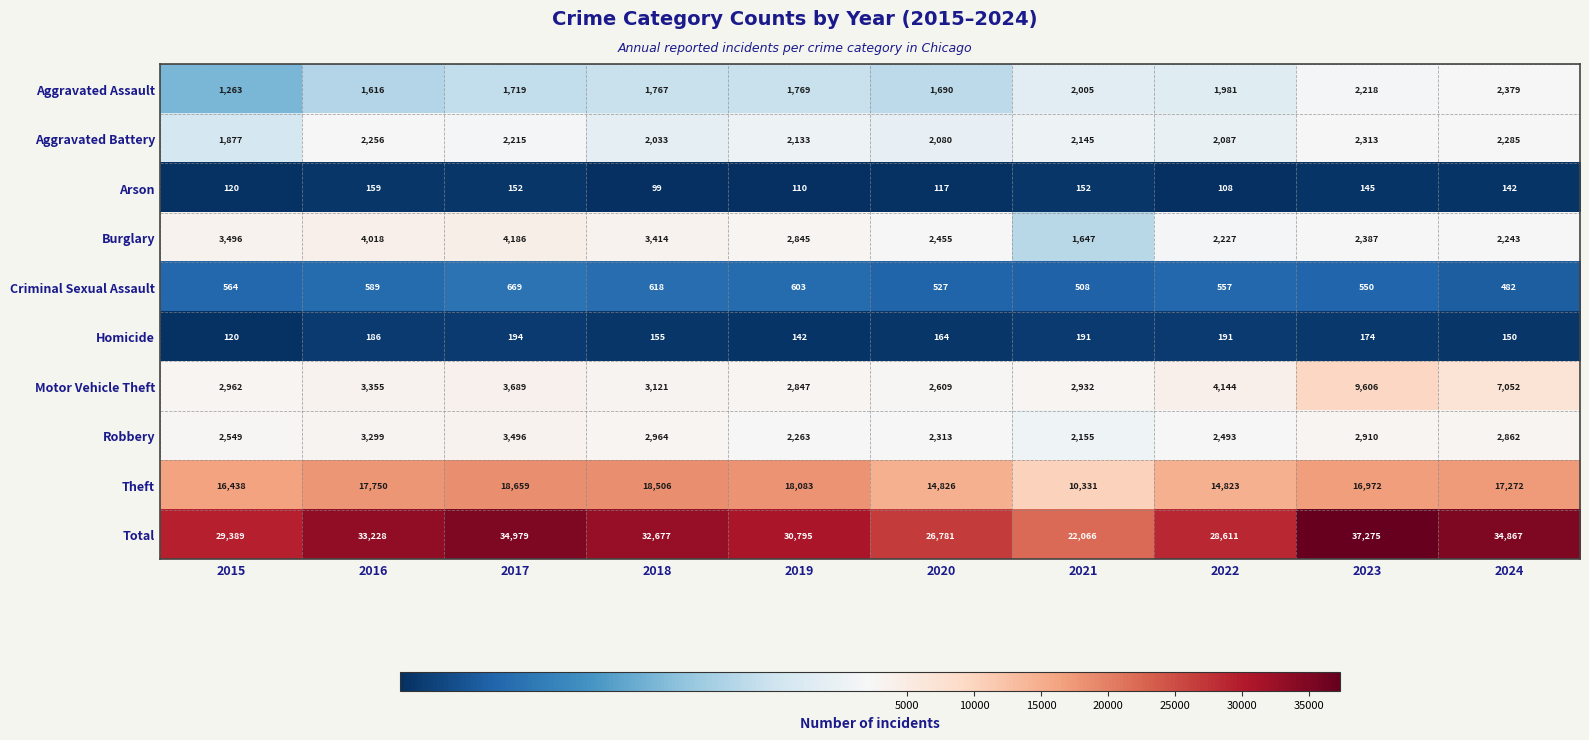

Which series has the largest range (max minus min)?

Total